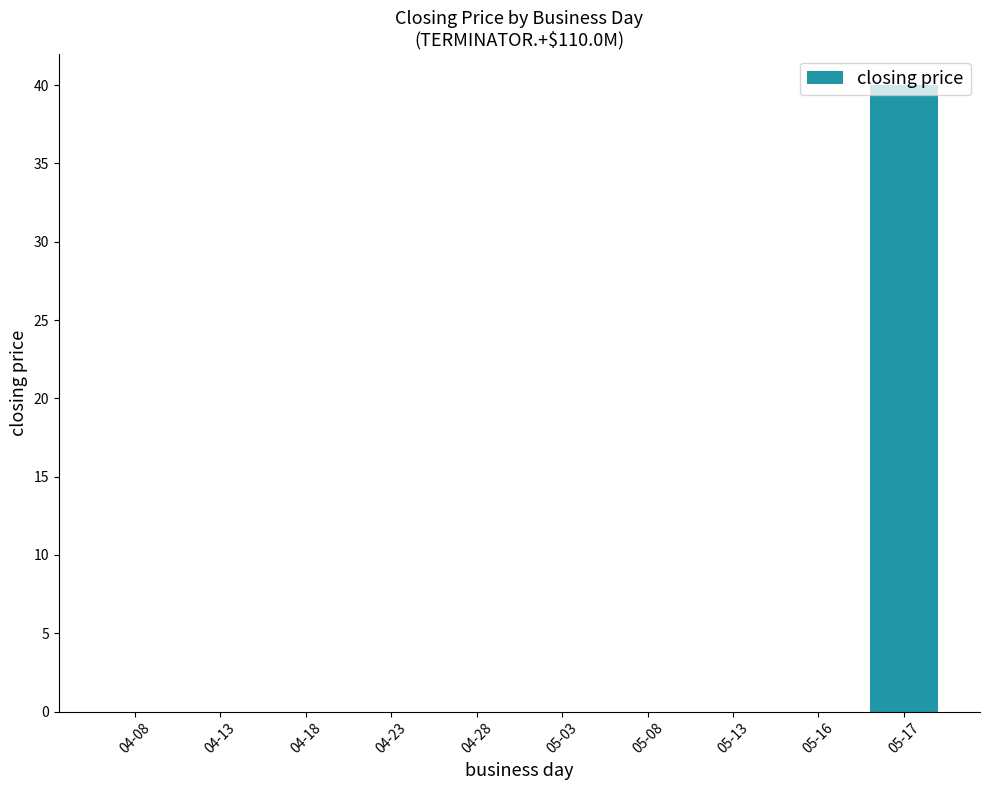

The chart shows a value of 0 at 05-08. True or false?

True